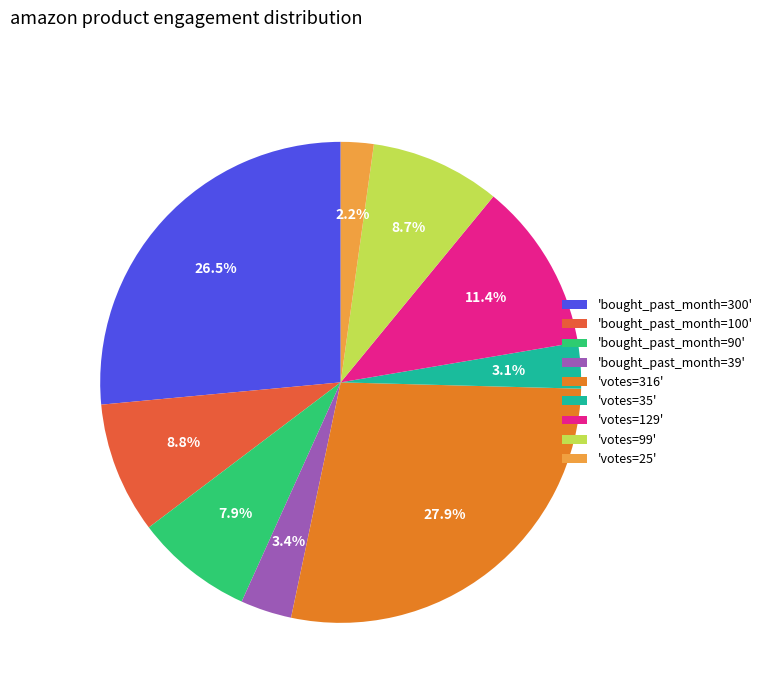

Does any single category account for the majority?

No